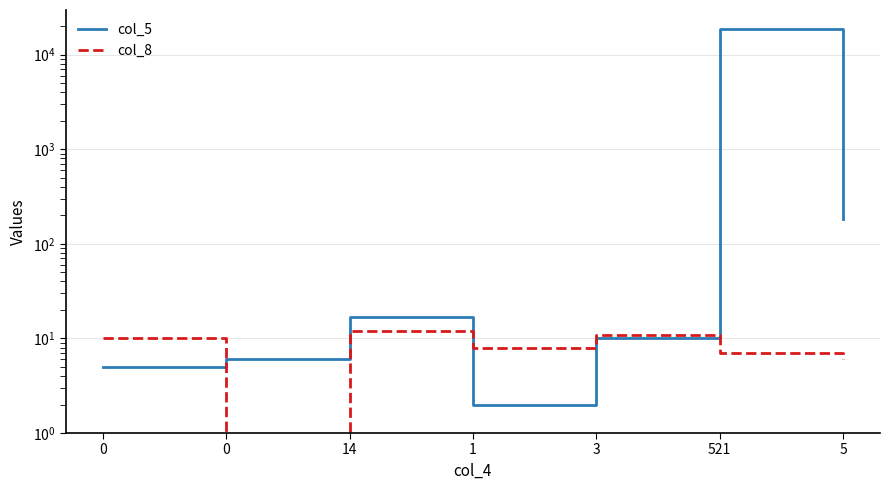

Where is col_8 nearest to the value 6?

5